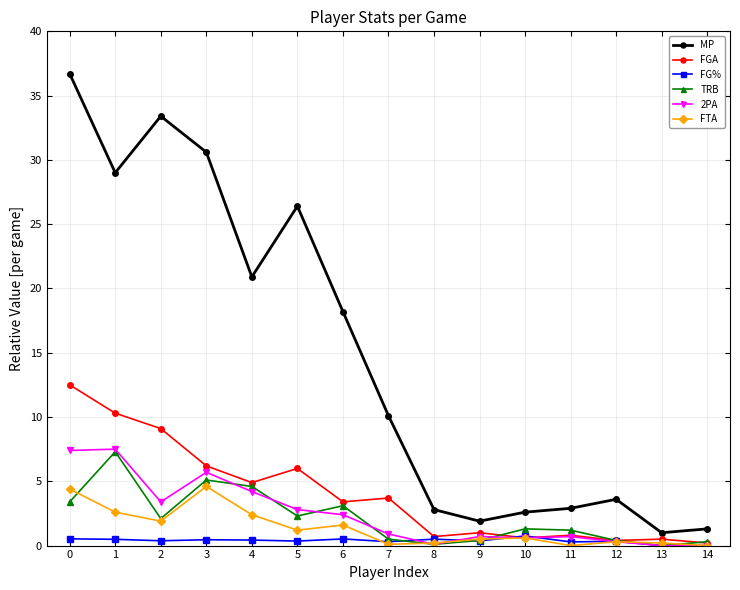

Which series changed the most between 9 and 14?

FGA